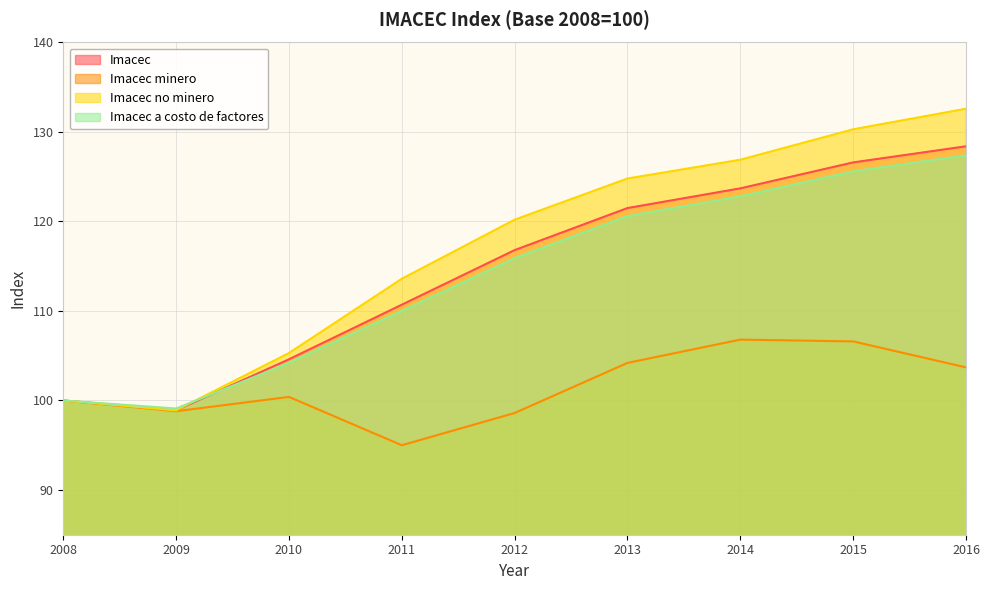

What is the difference between the highest and lowest values at 2013?

20.6